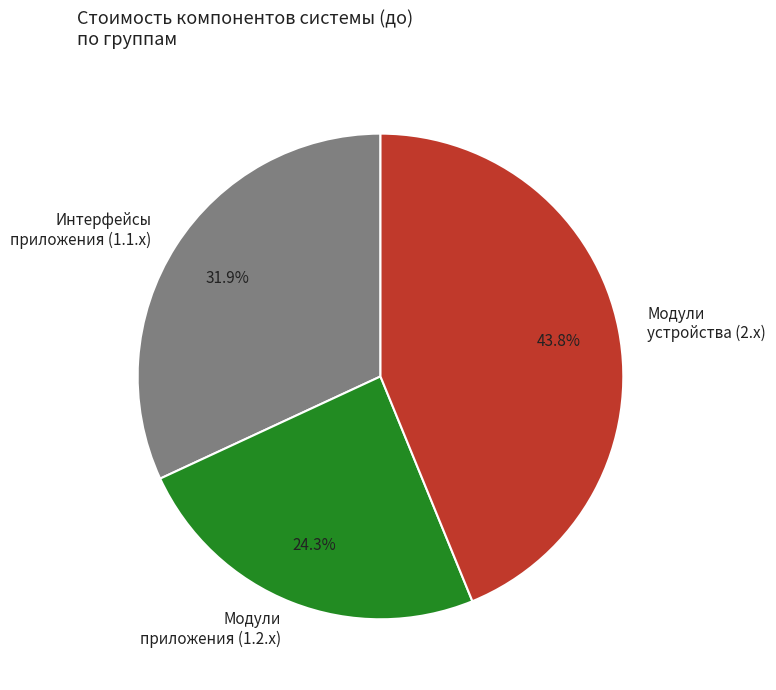

Count the number of slices in the pie.

3